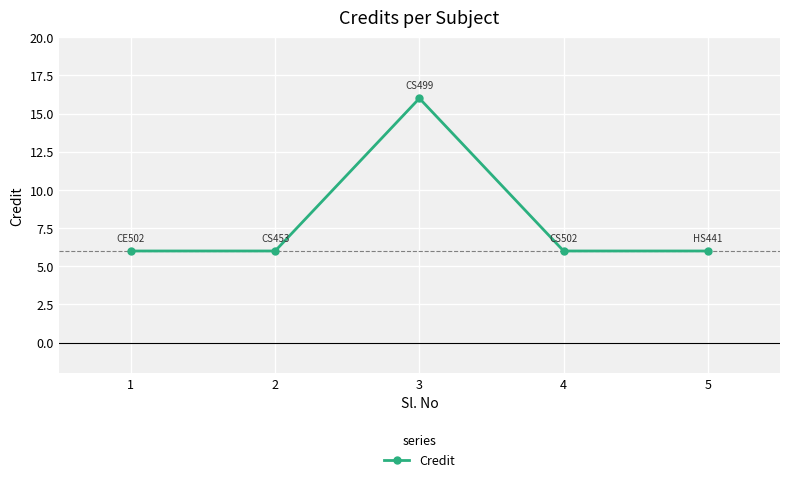

Reading right to left, extract all data points from this chart.

6	6	16	6	6